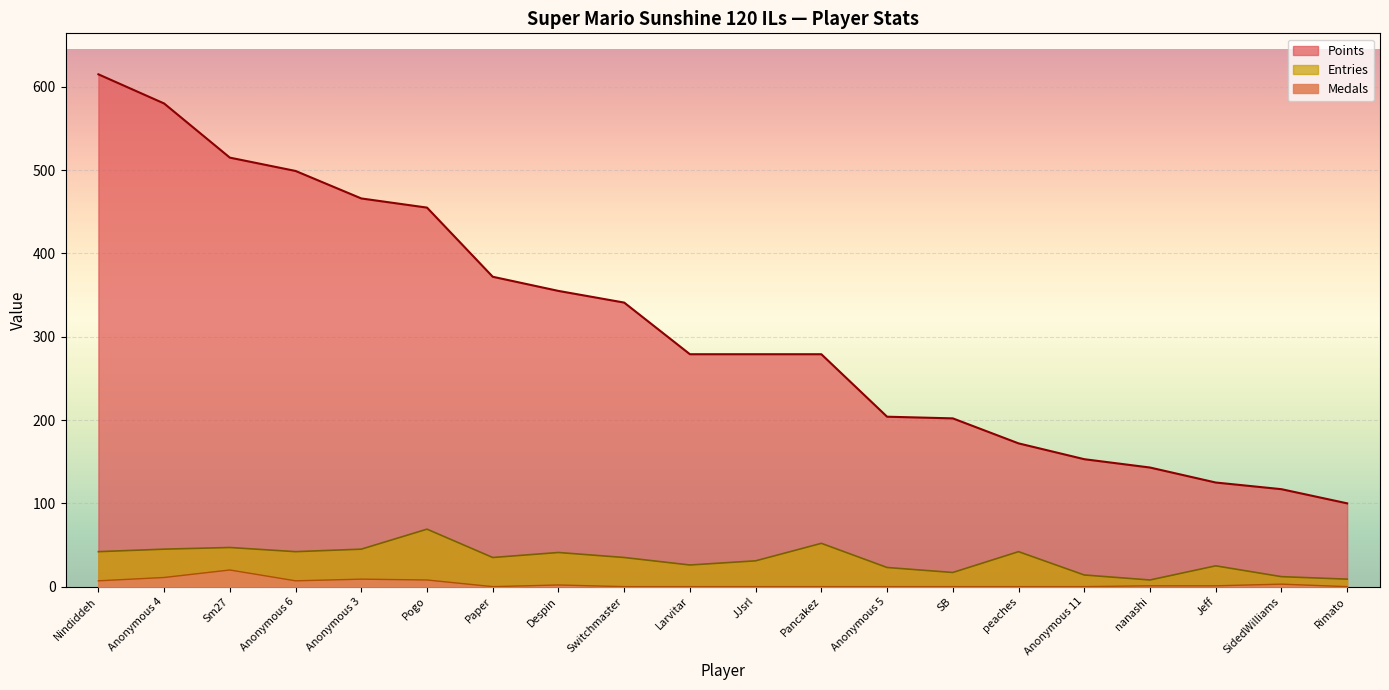

Reading left to right, transcribe all the data shown in this chart.

Points: 615	580	515	499	466	455	372	355	341	279	279	279	204	202	172	153	143	125	117	100
Medals: 7	11	20	7	9	8	0	2	0	0	0	0	0	0	0	0	1	1	3	0
Entries: 42	45	47	42	45	69	35	41	35	26	31	52	23	17	42	14	8	25	12	9